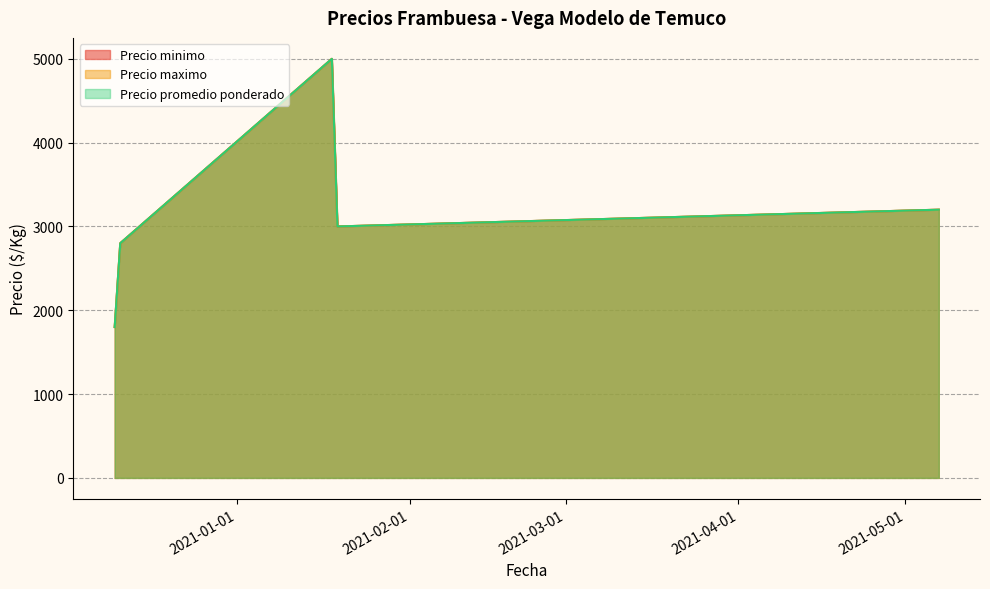

At which label is Precio promedio ponderado closest to 3400?

2021-05-07